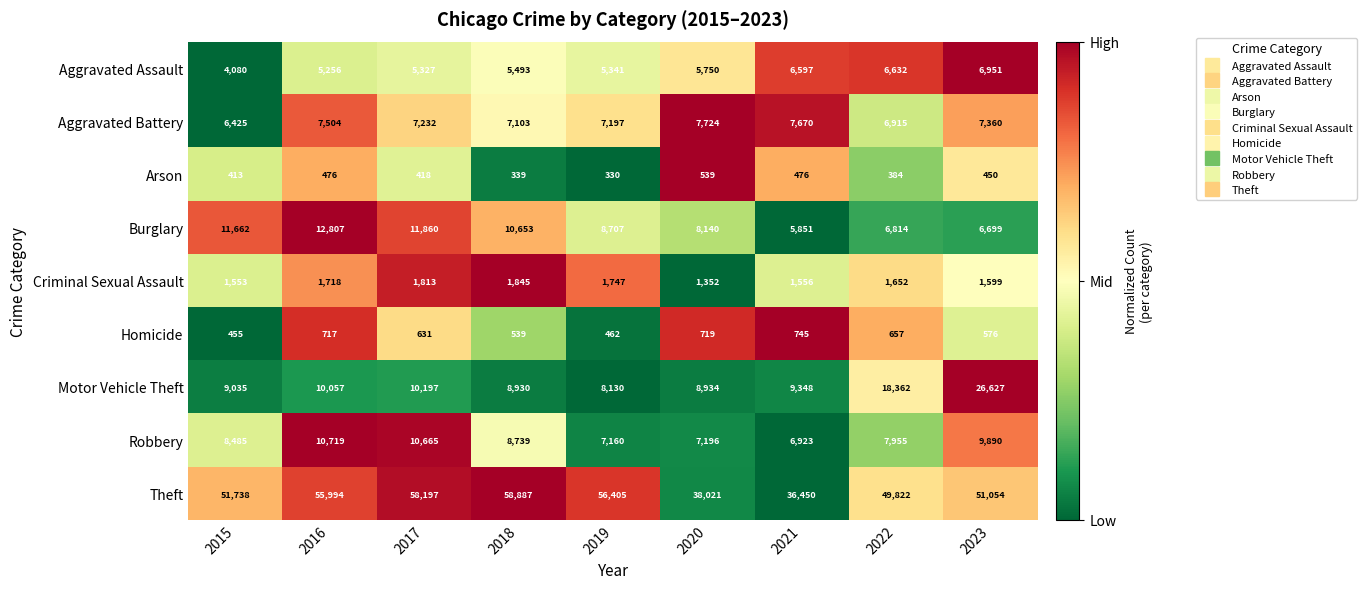

True or false: Arson has a value of 384 at 2022.

True